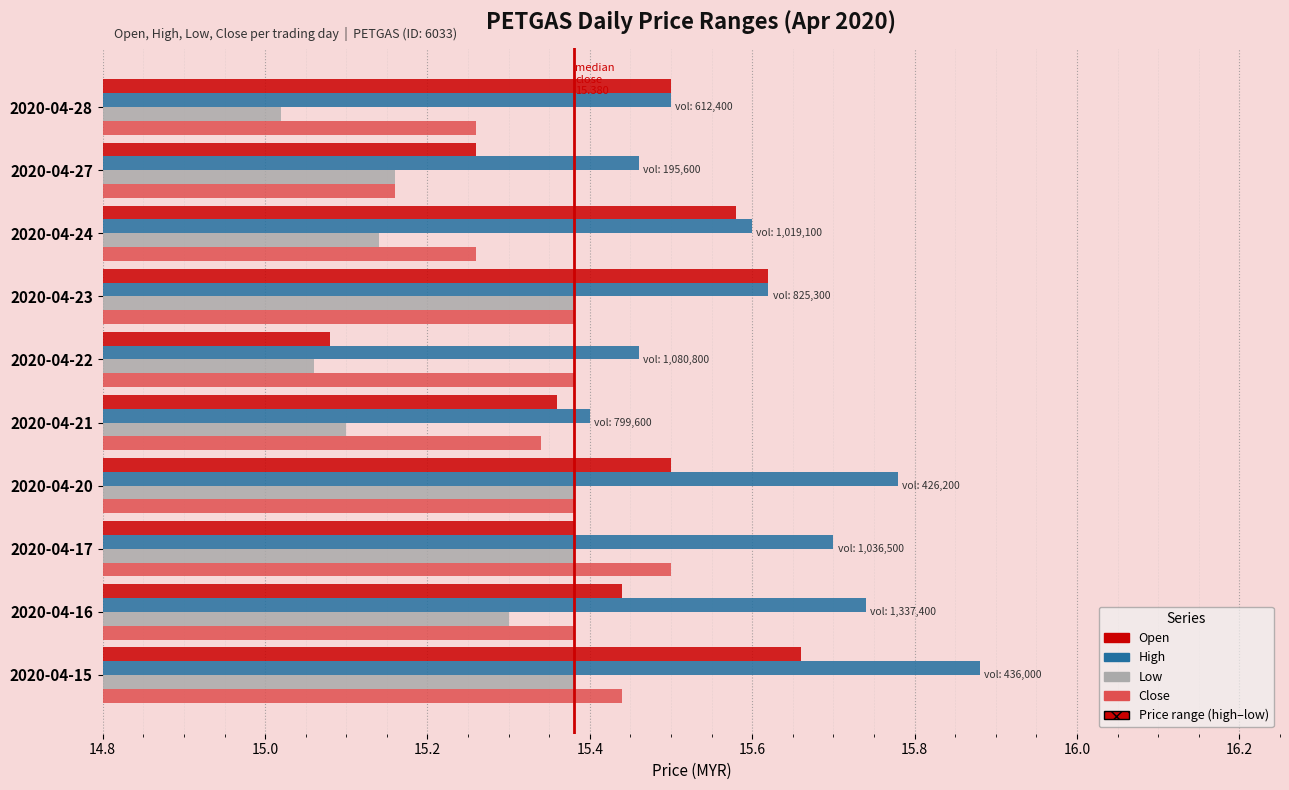

What is the spread (max minus min) of values at 2020-04-28?

0.5